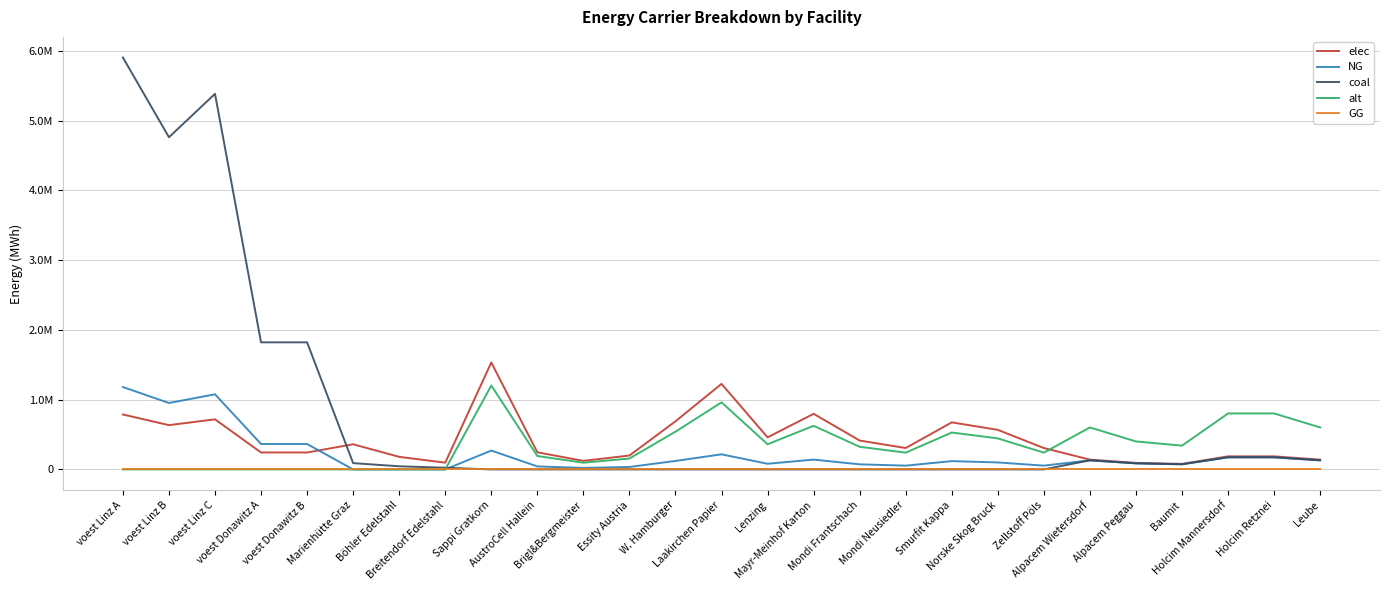

Which has a higher value, Holcim Mannersdorf or Marienhütte Graz?

Marienhütte Graz